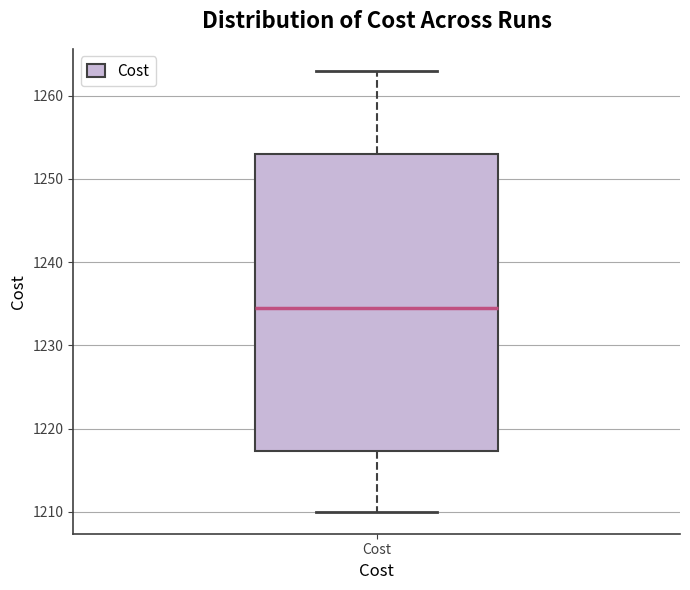

Read this box plot against the y-axis: the position of the median line, the range covered by the box, and the ends of both whiskers. The values are not printed on the chart, so give them approximately, as read against the axis.

median 1234, box 1217 to 1253, whiskers 1210 to 1263